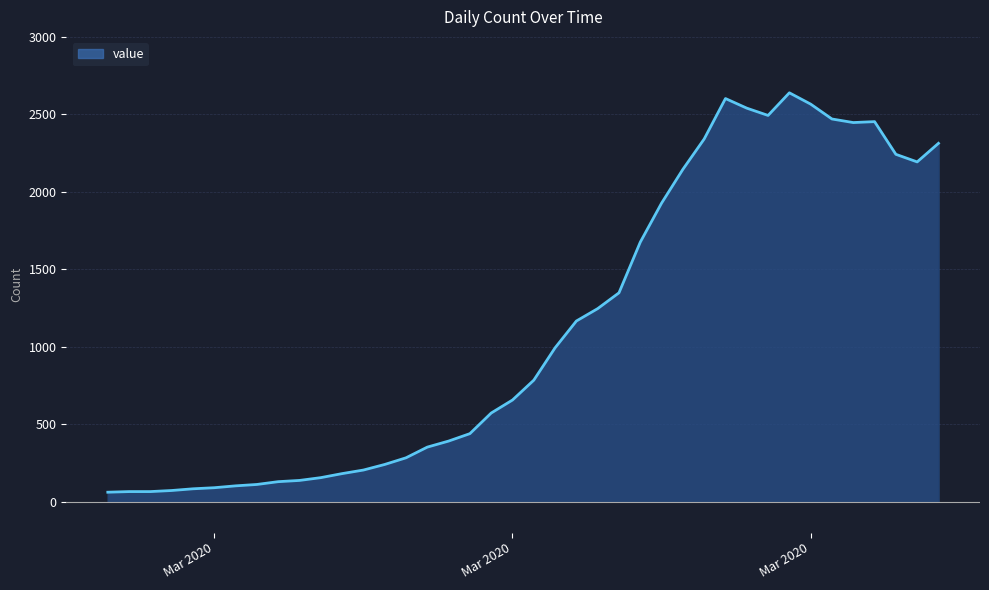

What is the difference between the maximum and minimum values?

2578